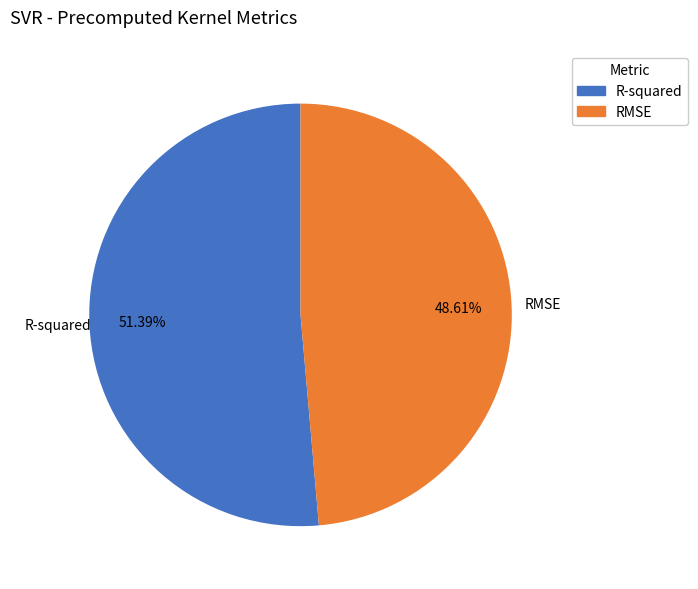

Which slice represents more than half of the pie?

R-squared